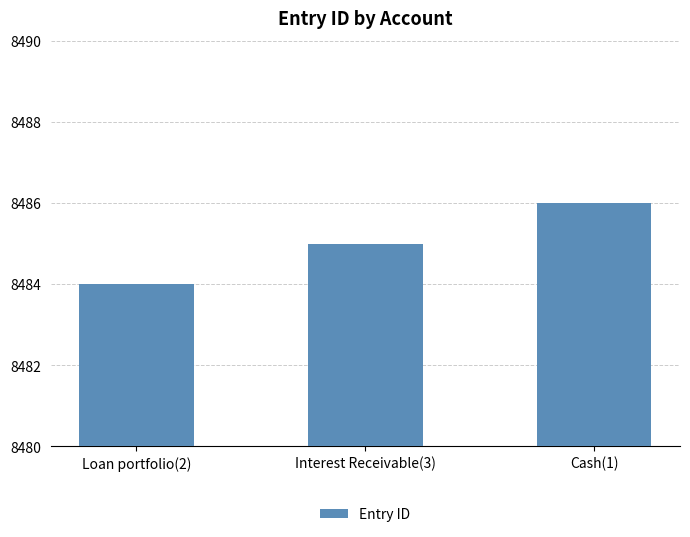

Is it true that the value at Interest Receivable(3) is 14241?

False